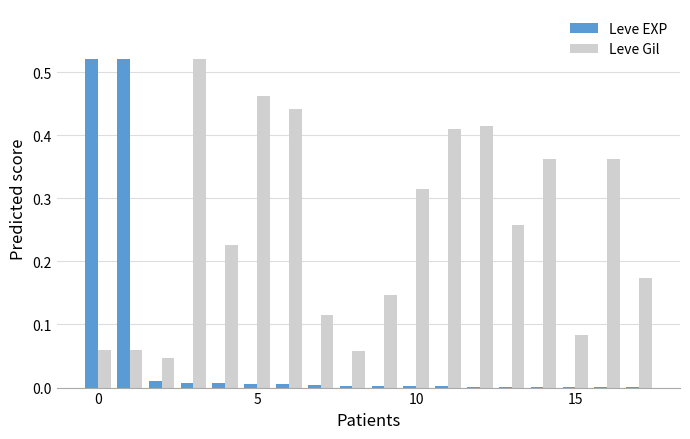

What is the sum of all Leve EXP values?

1.1